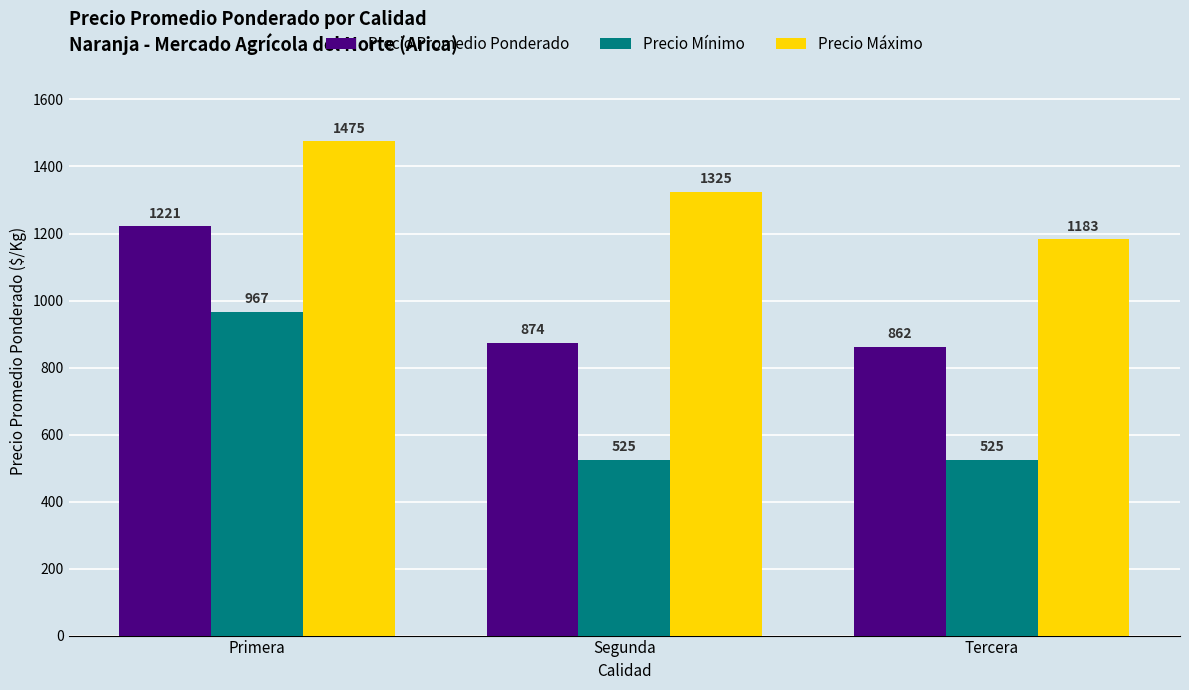

What is the lowest value of the Precio Promedio Ponderado series?

861.7